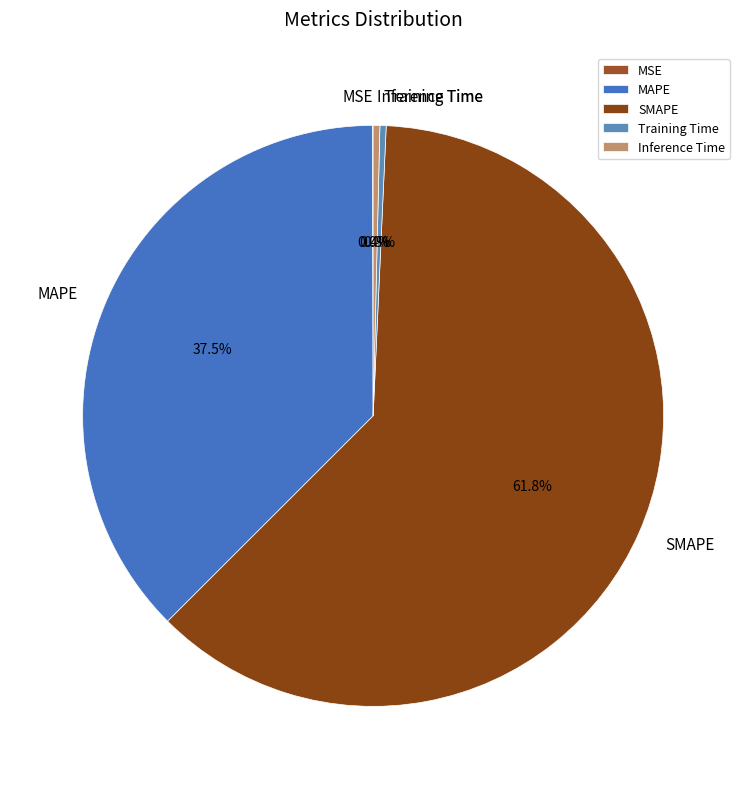

How much of the chart is everything except SMAPE?

38.2%